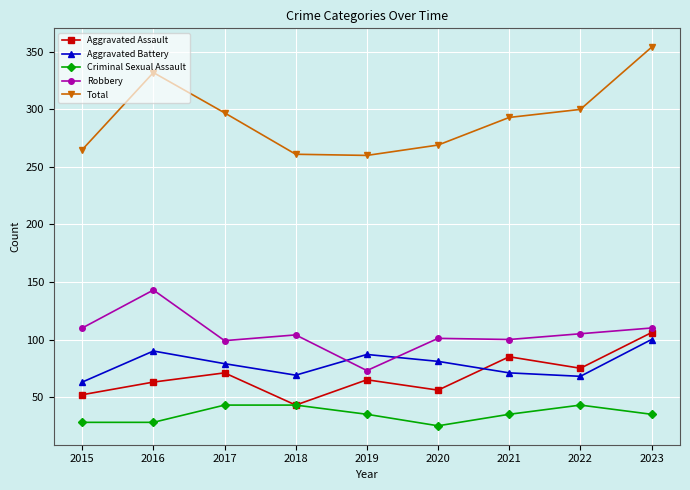

True or false: Aggravated Assault and Total intersect in this chart.

False